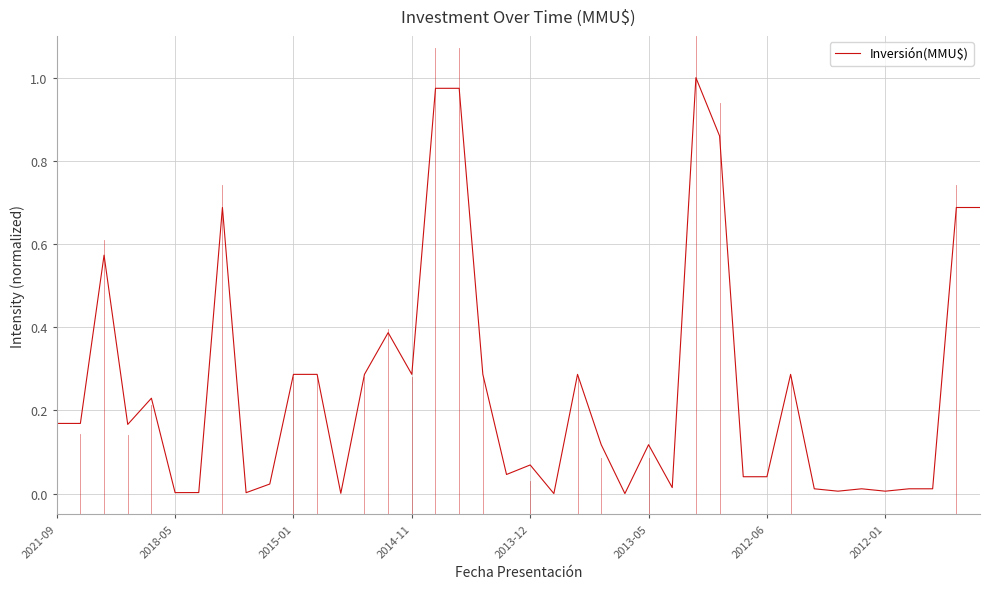

What is the label of the 20th point from the left?

19